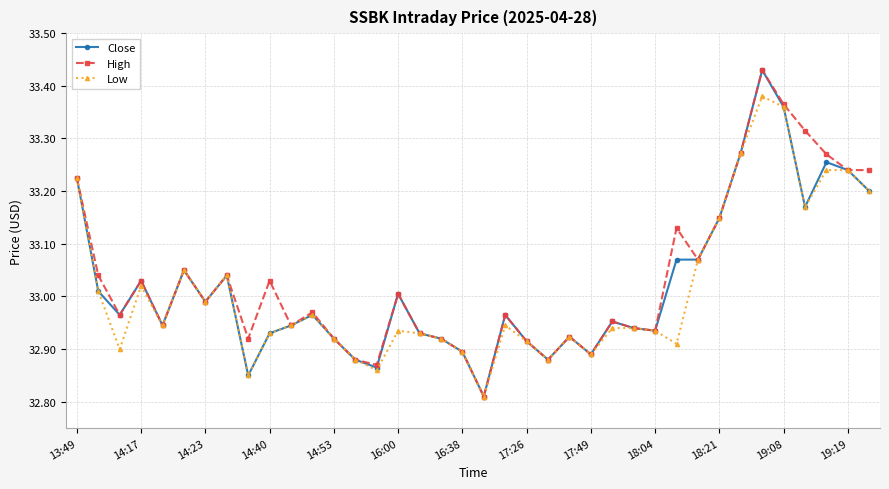

True or false: Close has more than 0 points higher than both neighbors.

True